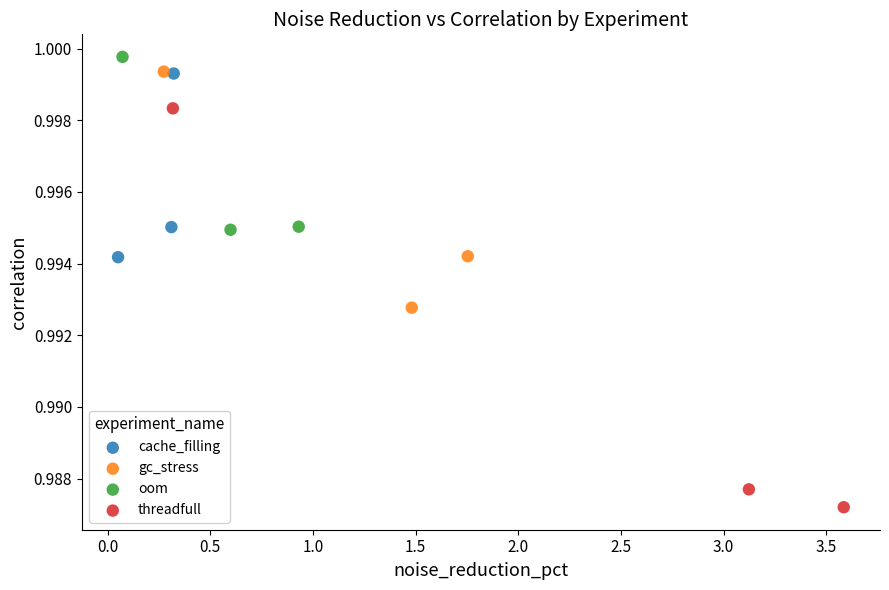

What are all the series names shown in the legend?

cache_filling, gc_stress, oom, threadfull